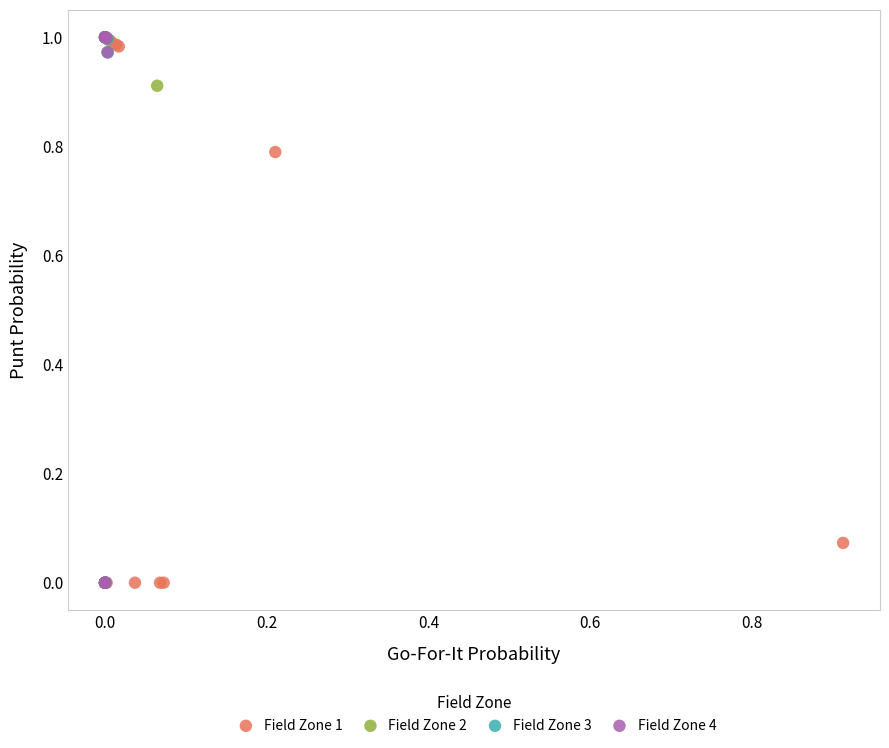

What are all the series names shown in the legend?

Field Zone 1, Field Zone 2, Field Zone 3, Field Zone 4